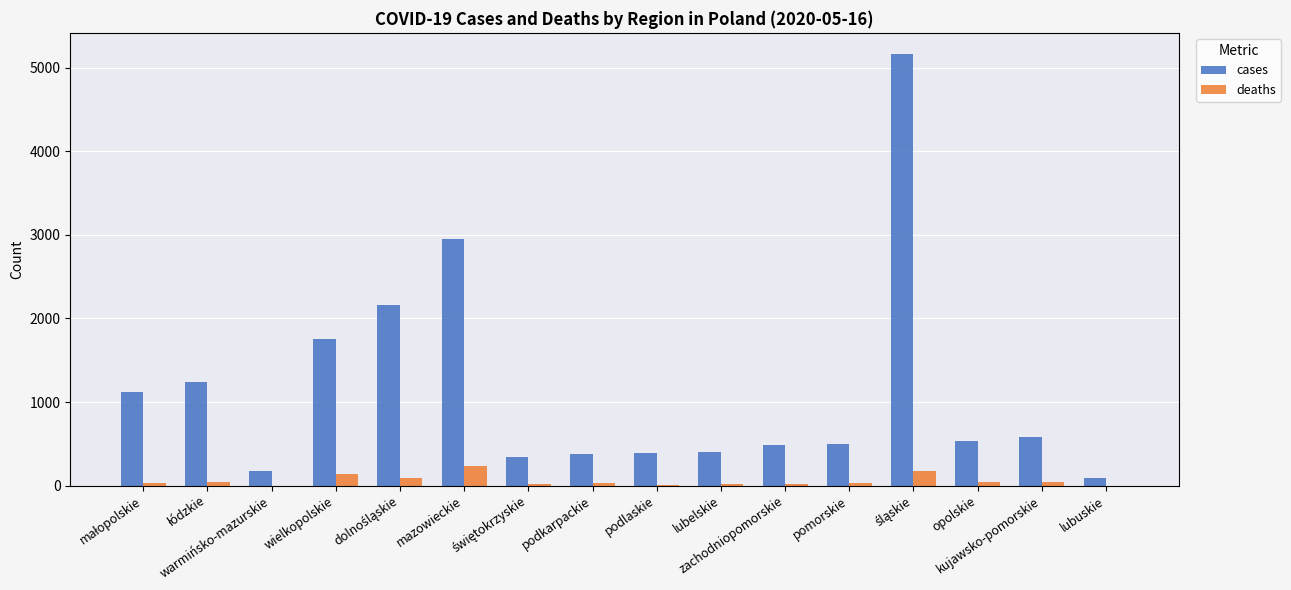

Is the value of deaths at zachodniopomorskie greater than the value of cases at lubelskie?

No